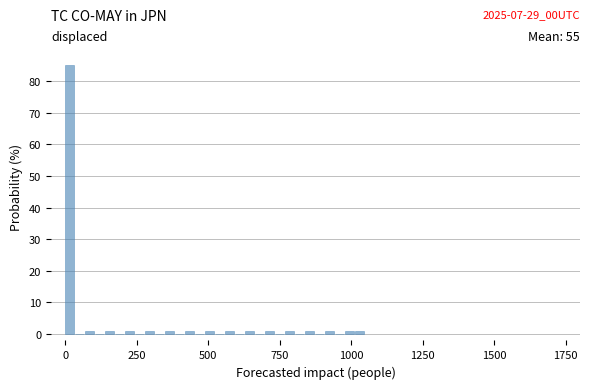

Around what value on the x-axis is the tallest bar? Give the approximate position of its centre, as read against the axis.

0